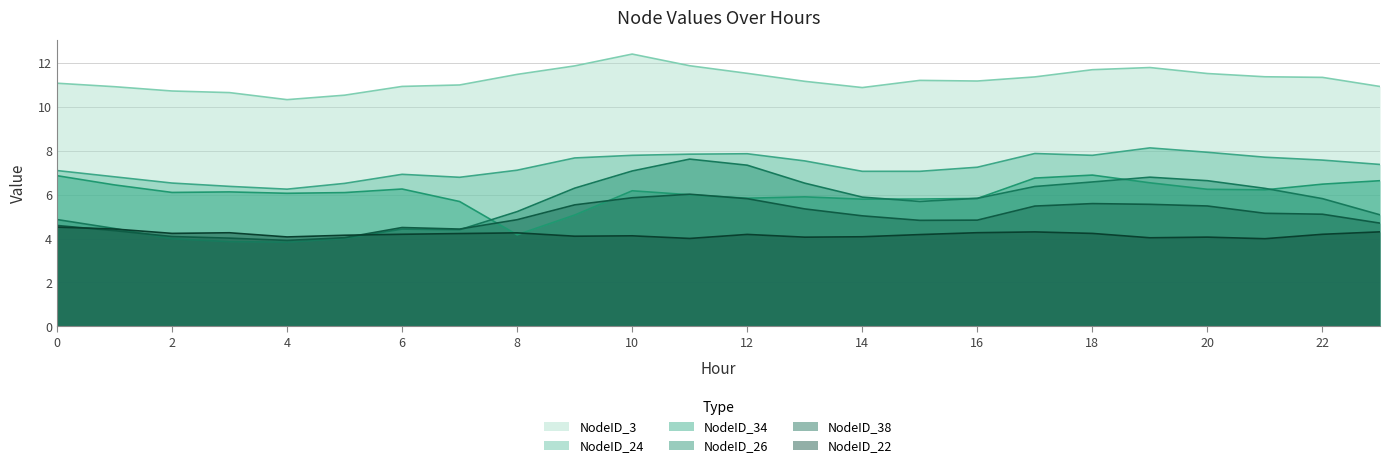

Which series has the largest range (max minus min)?

NodeID_26